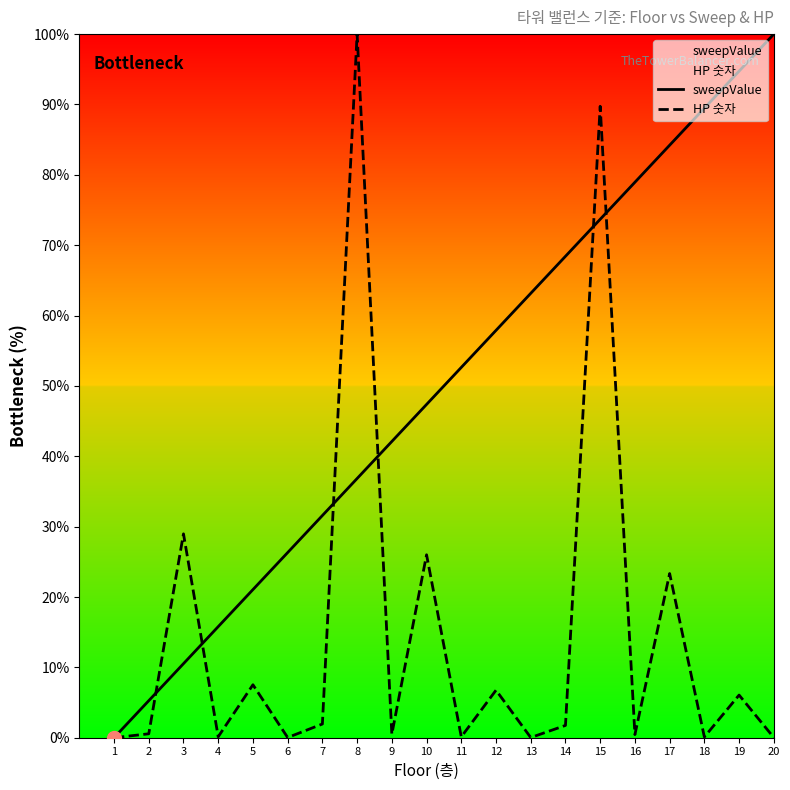

At which label is sweepValue closest to 50?

11